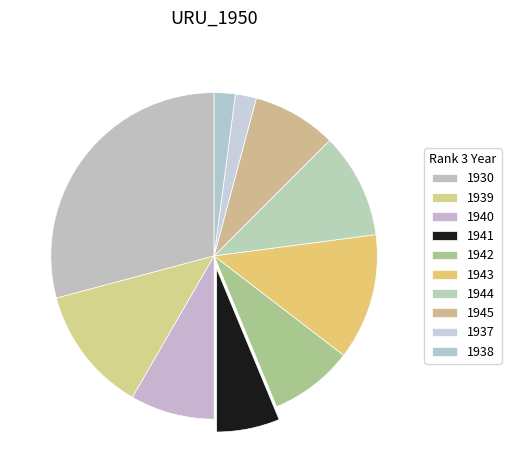

Is the sum of 1941 and 1944 greater than half?

No